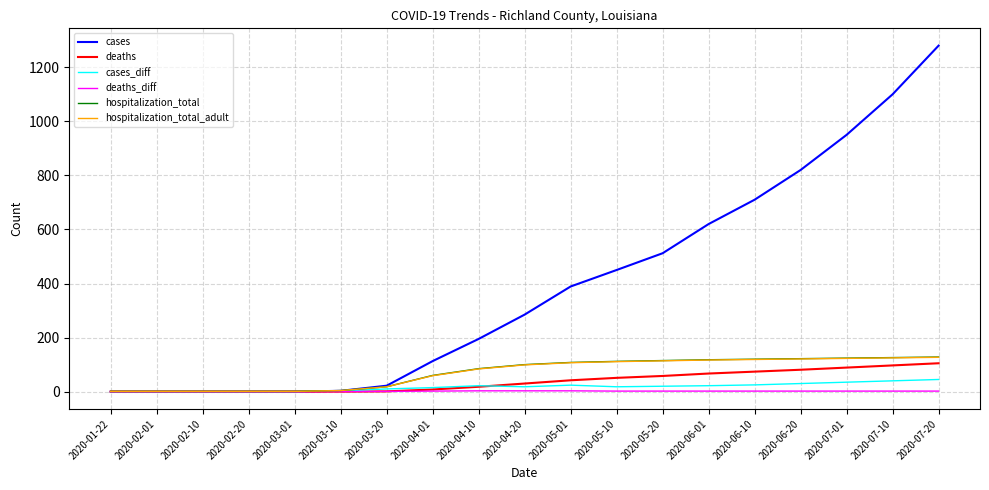

What is the total value across all series at 2020-03-01?

2